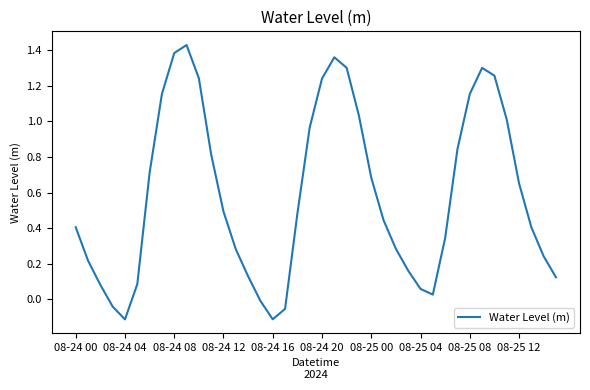

What is the difference between the maximum and minimum values?

1.5